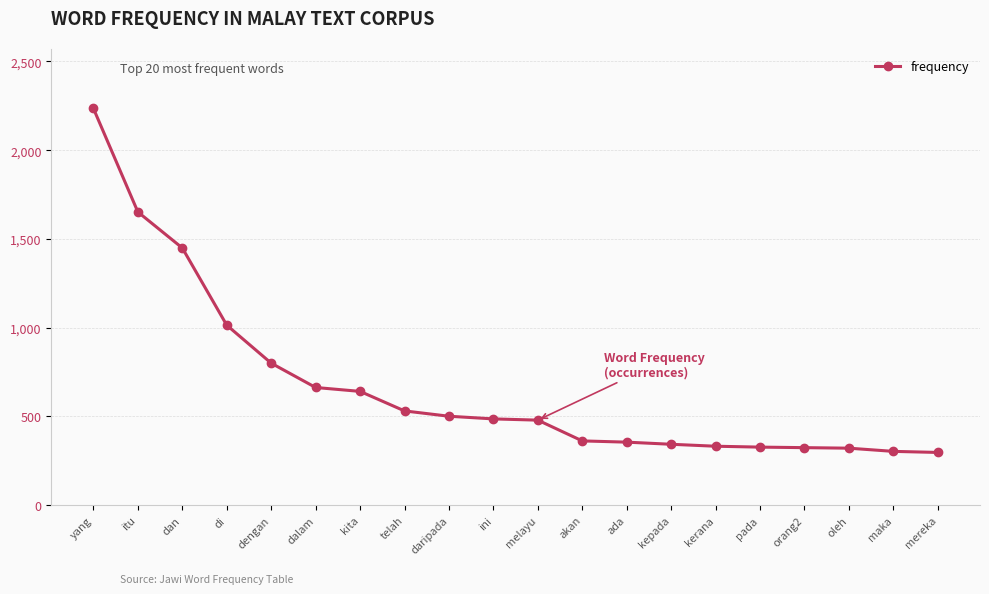

What is the change in value from dengan to orang2?

-476